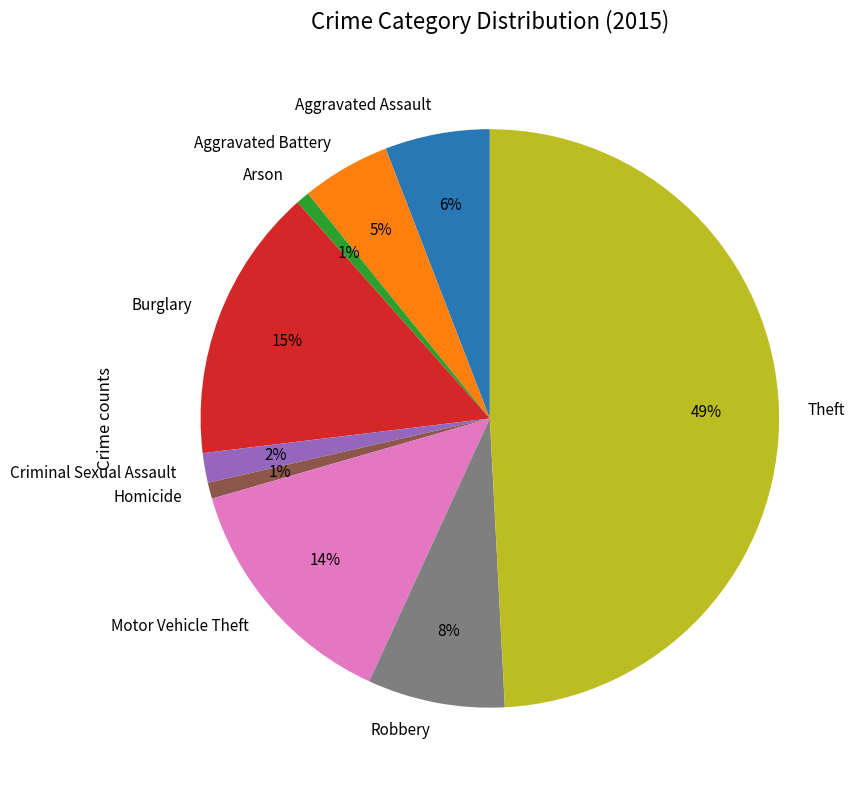

Is it true that Aggravated Assault is 1% of the pie?

False